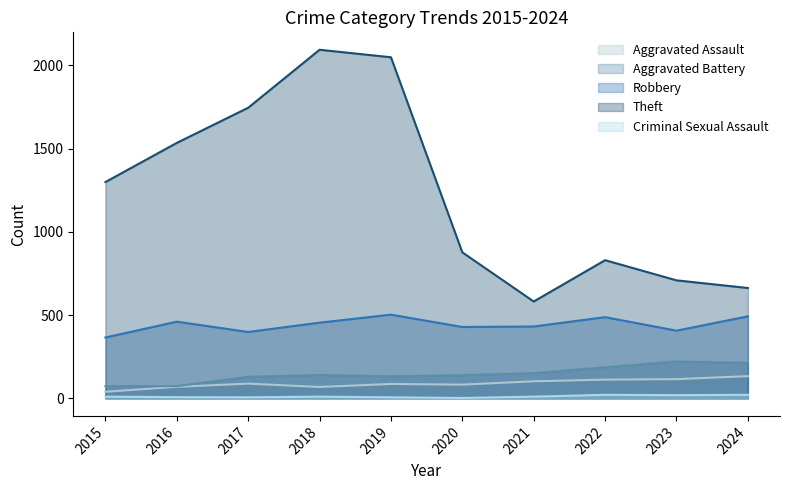

How many series are shown in this chart?

5